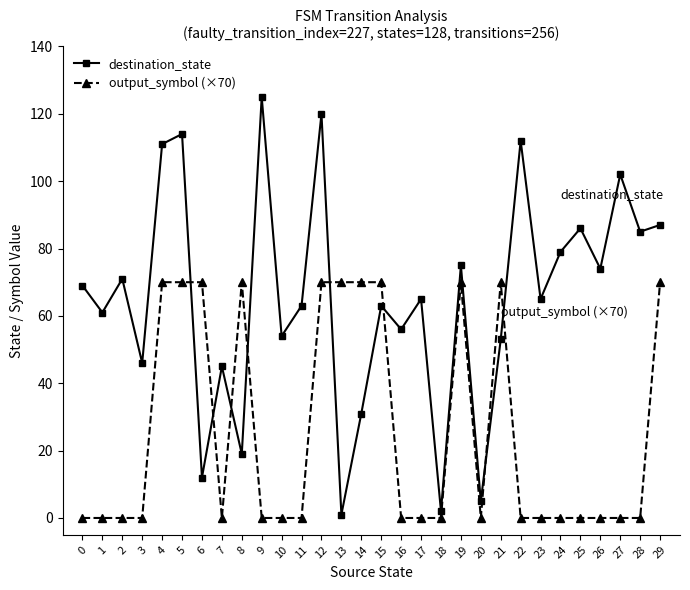

True or false: destination_state and output_symbol (×70) intersect in this chart.

True